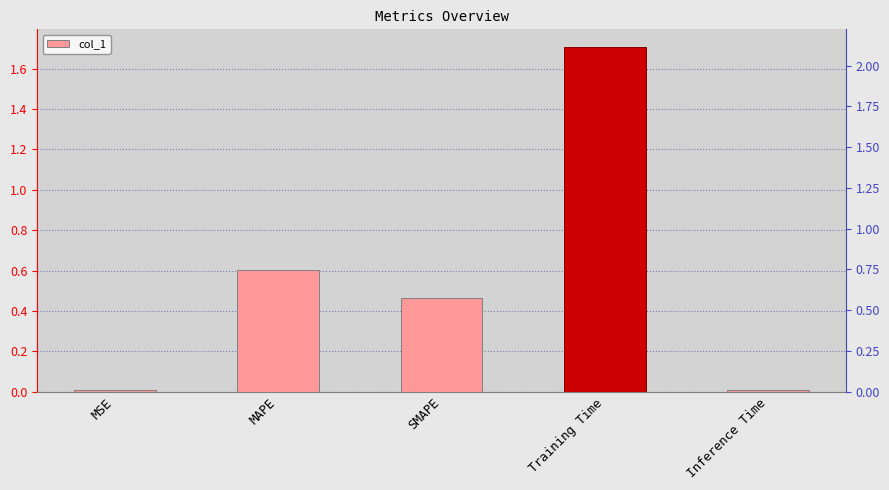

What is the sum of all values?

2.8